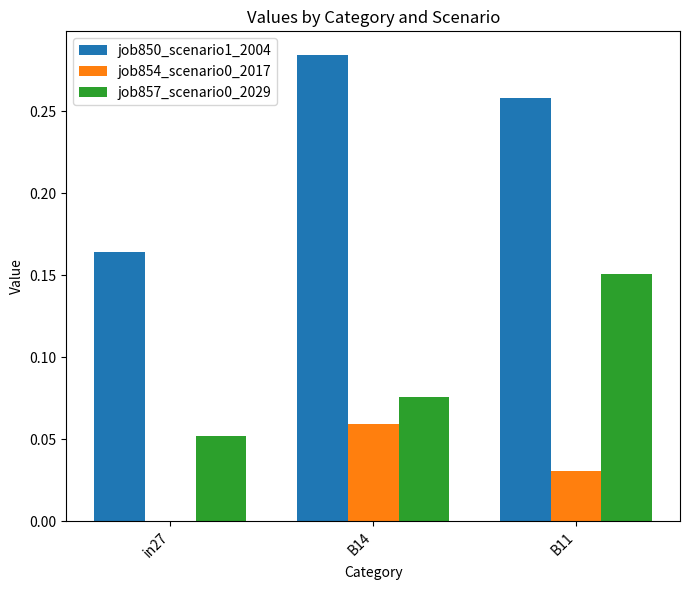

Count the job850_scenario1_2004 values in the range 0 to 1.

3